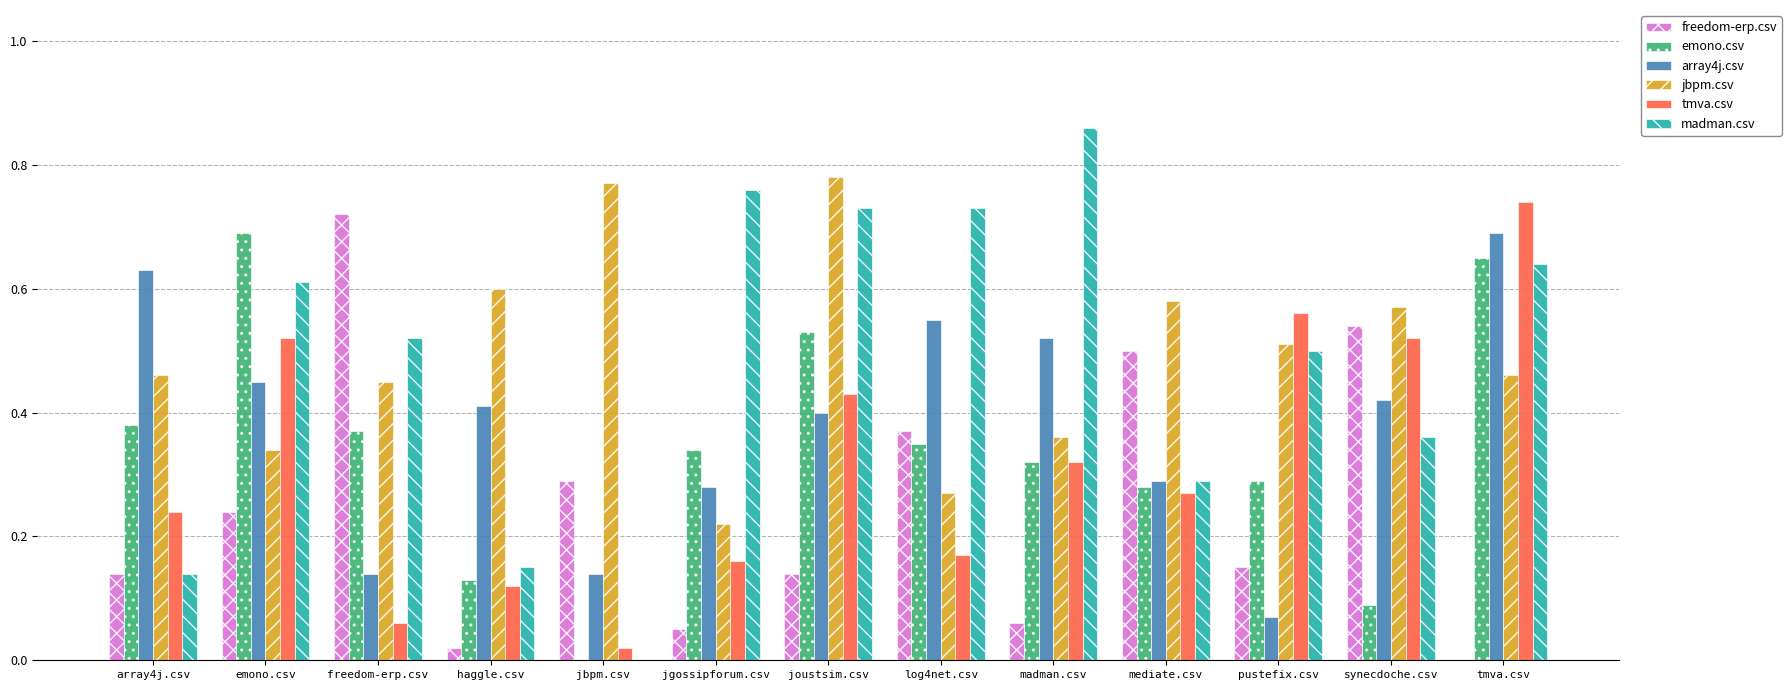

What is the total value across all series at joustsim.csv?

3.0